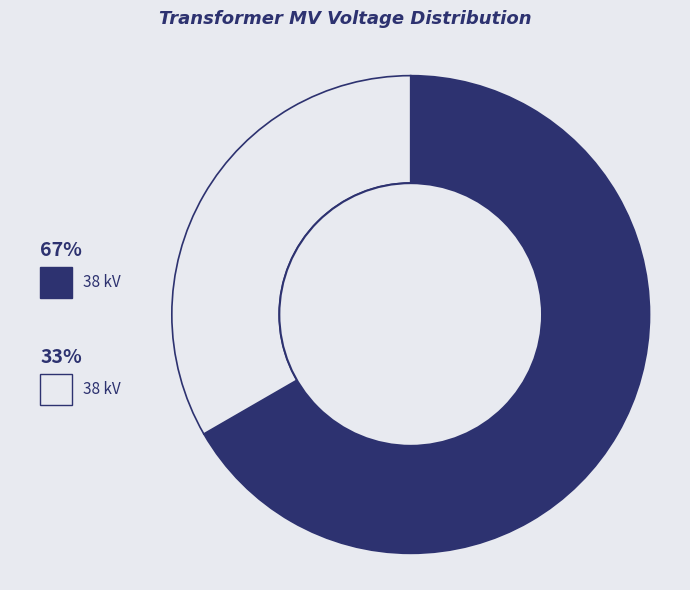

Is there any slice that represents more than half of the pie?

Yes